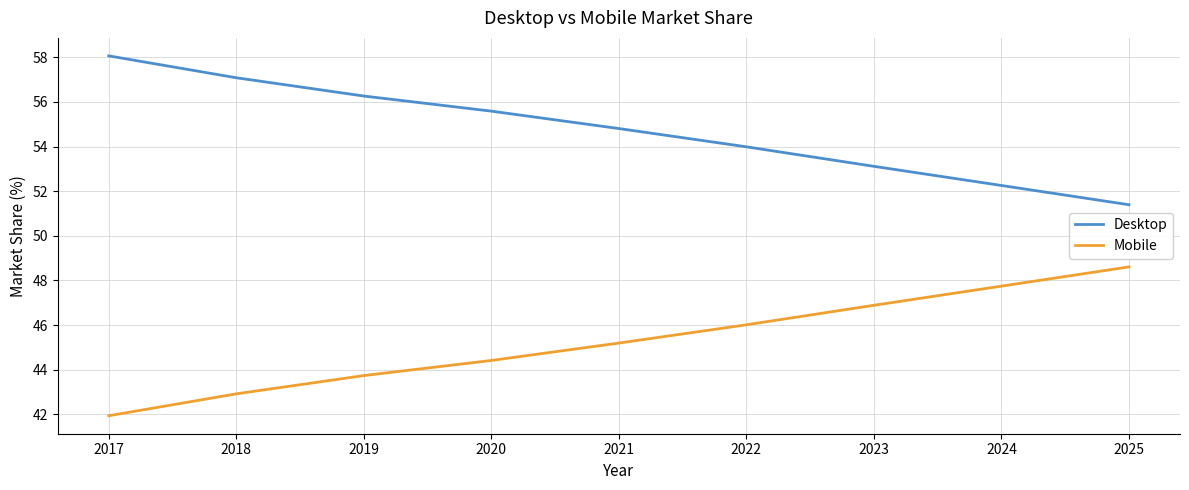

What is the difference between the highest and lowest values at 2021?

9.6